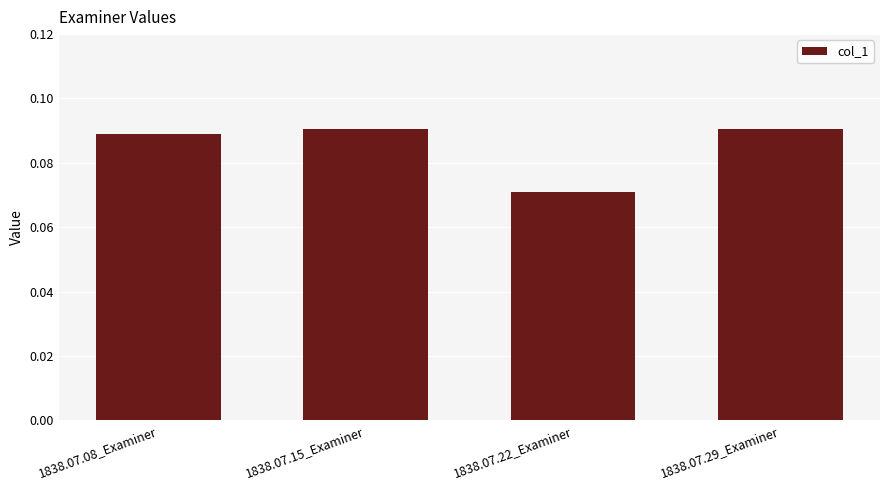

At which category does the chart reach its minimum across all series?

1838.07.22_Examiner